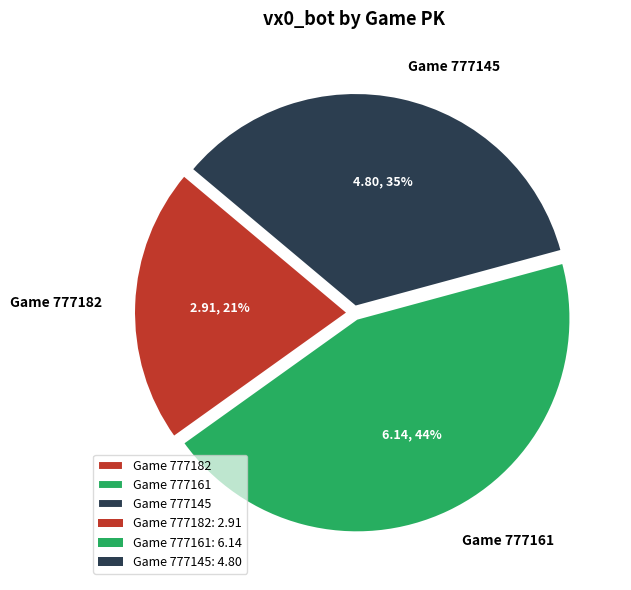

How many segments does this pie chart have?

3